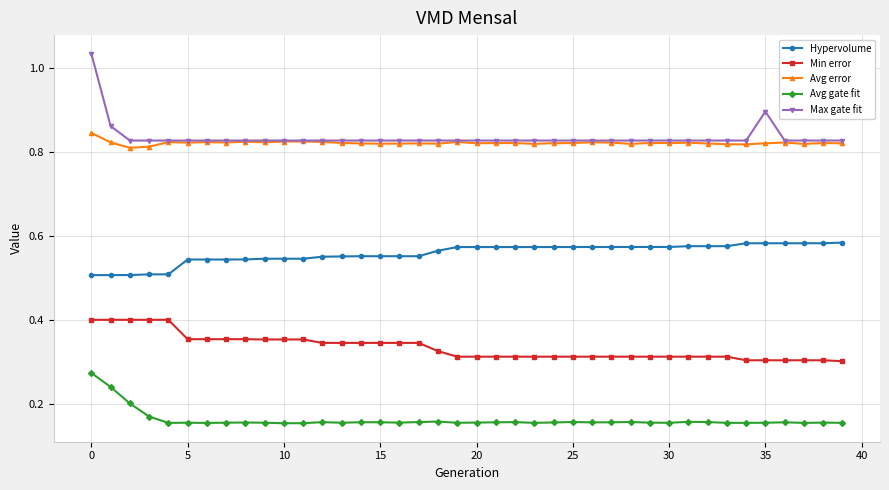

Rank the series by their maximum value, from highest to lowest.

Max gate fit, Avg error, Hypervolume, Min error, Avg gate fit